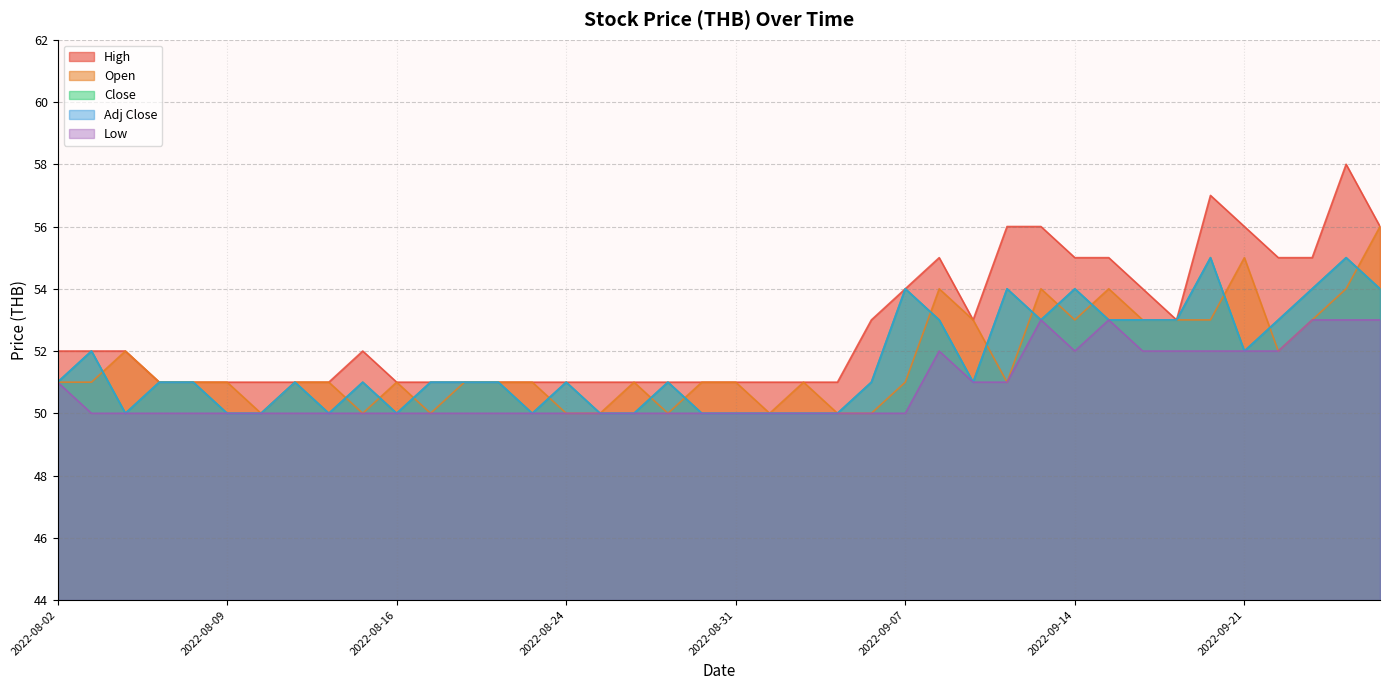

The Low series shows 16 at 2022-08-26. True or false?

False